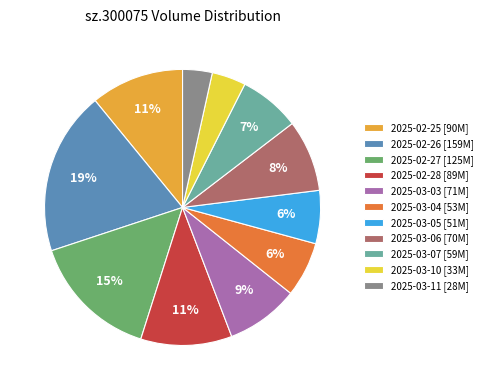

To the nearest percent, what is the combined percentage of 2025-02-25 and 2025-03-10?

15%